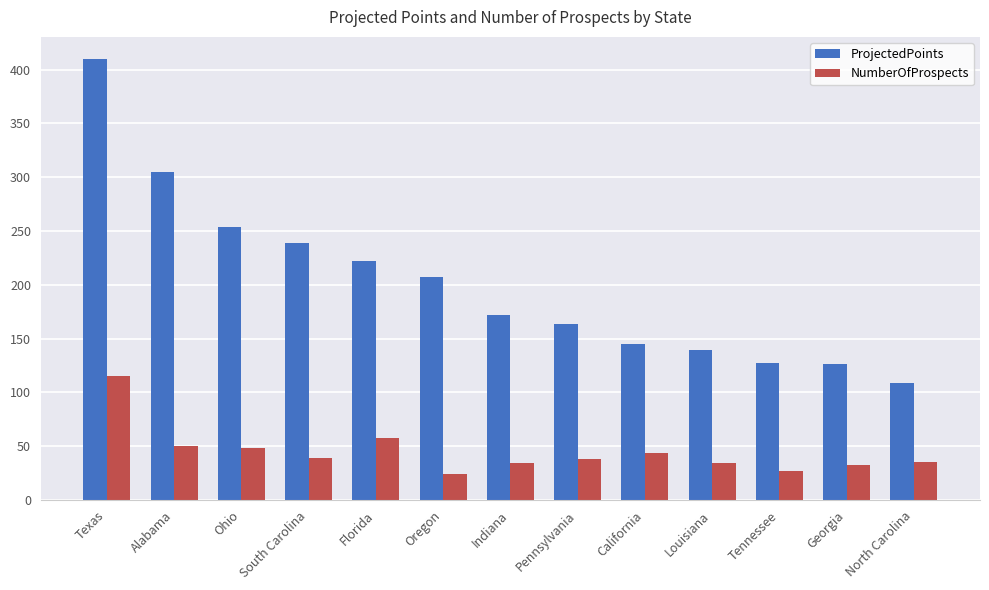

At which label is ProjectedPoints closest to 259?

Ohio